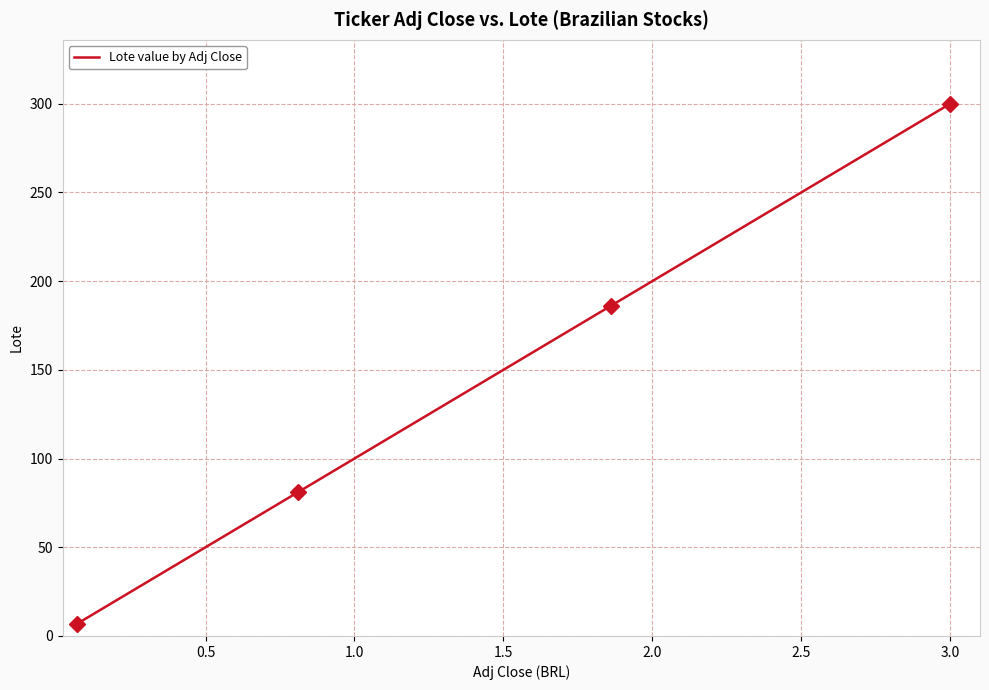

How many values exceed 151?

19